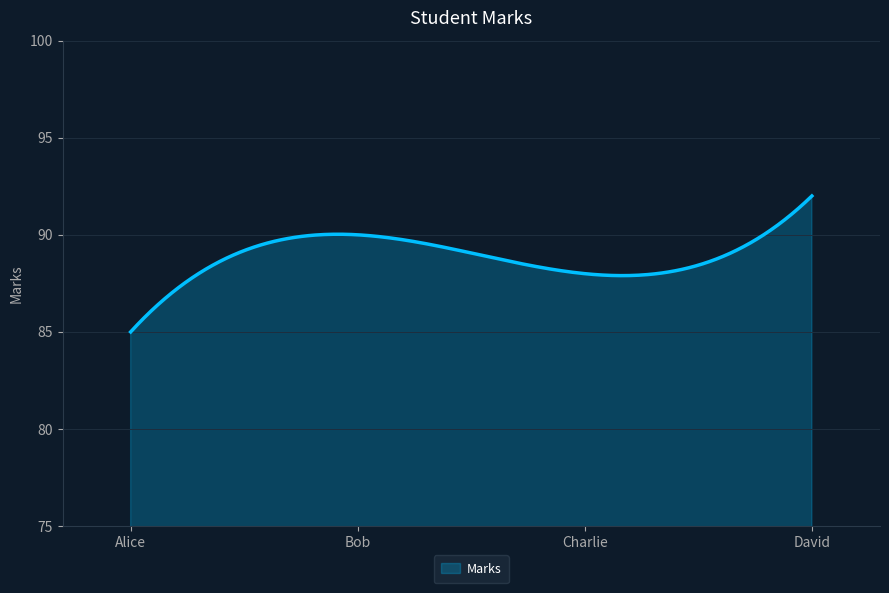

What is the greatest value displayed?

92.0